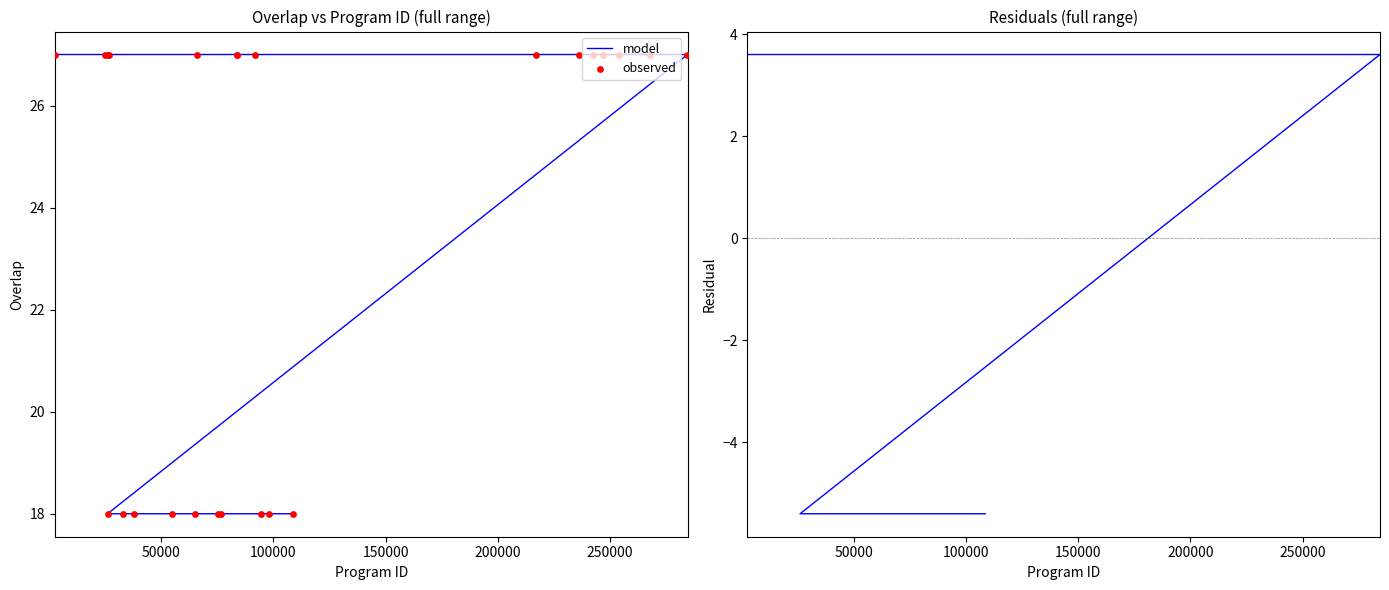

Which series reaches the maximum Y coordinate?

model